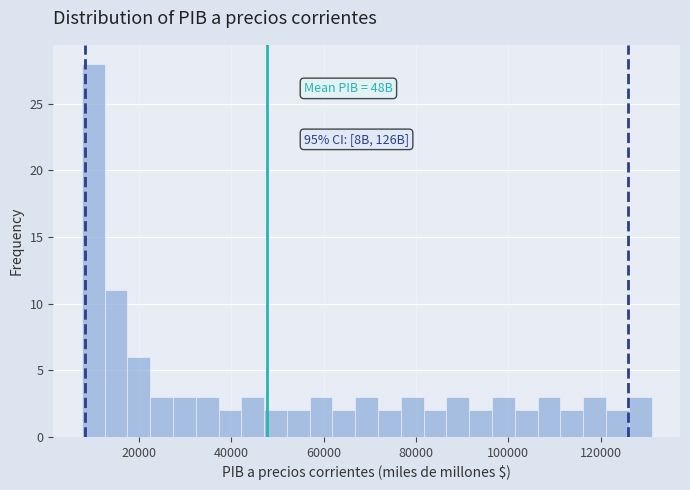

Read against the x-axis, roughly where is the centre of the tallest bar?

10000